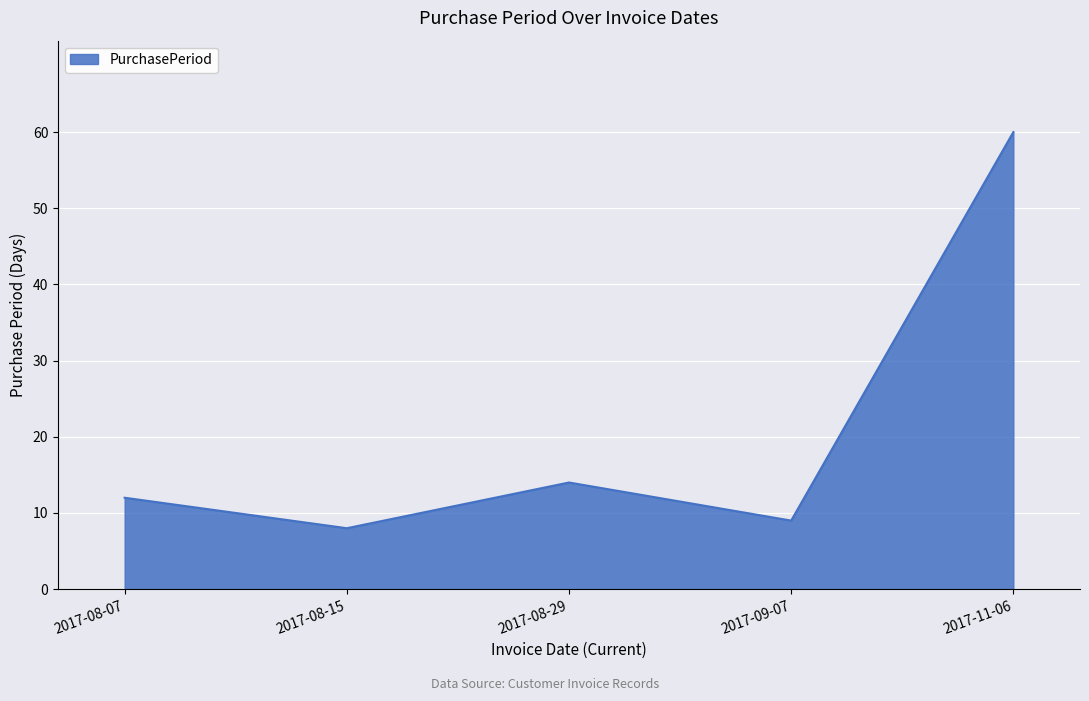

Where is the data nearest to the value 34?

2017-08-29